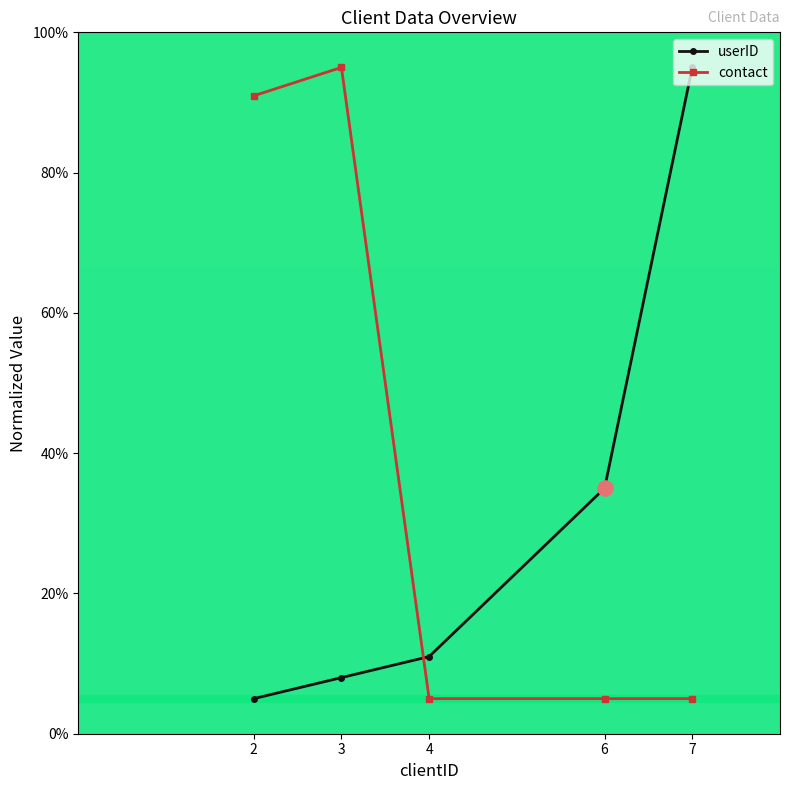

Is the value of contact at 2 greater than the value of userID at 2?

Yes